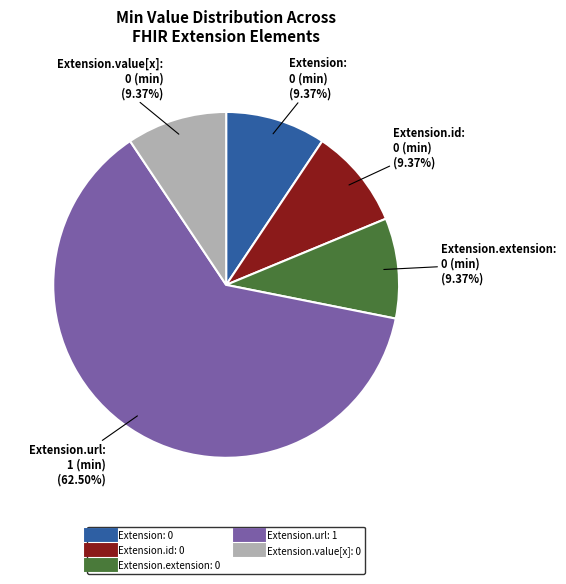

Does any single category account for the majority?

Yes